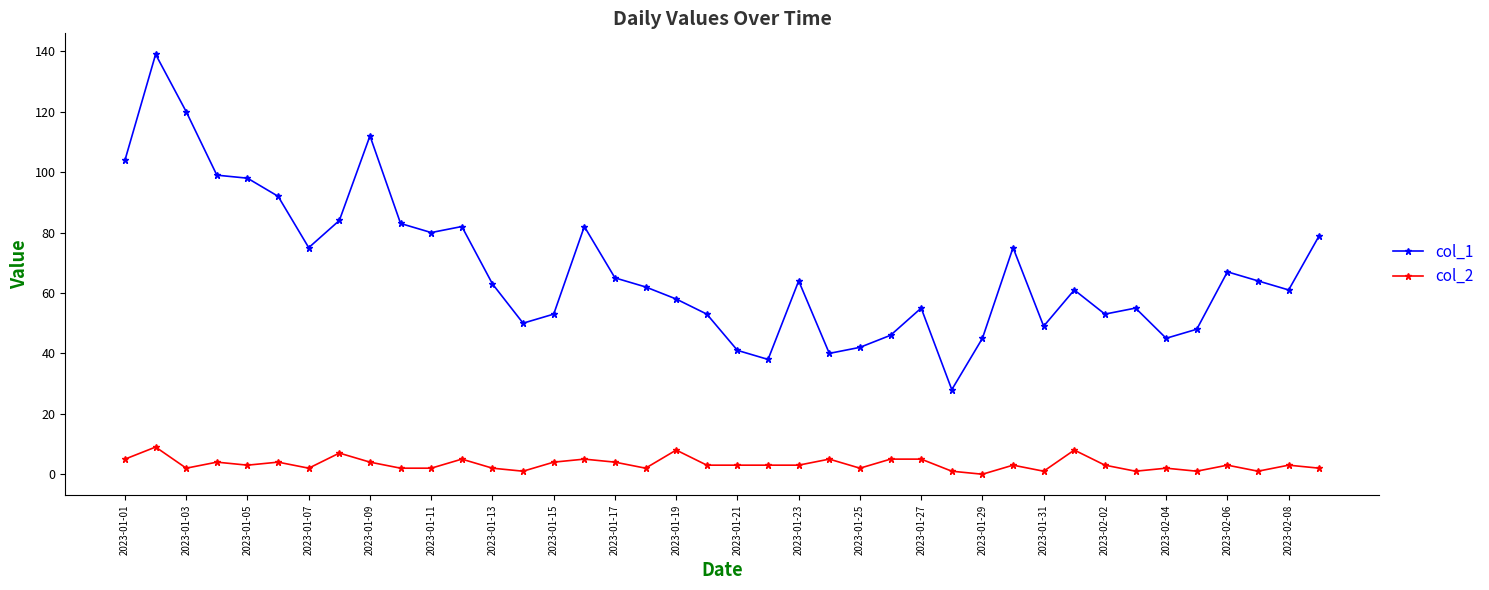

True or false: col_2 has more than 2 interior local peaks.

True